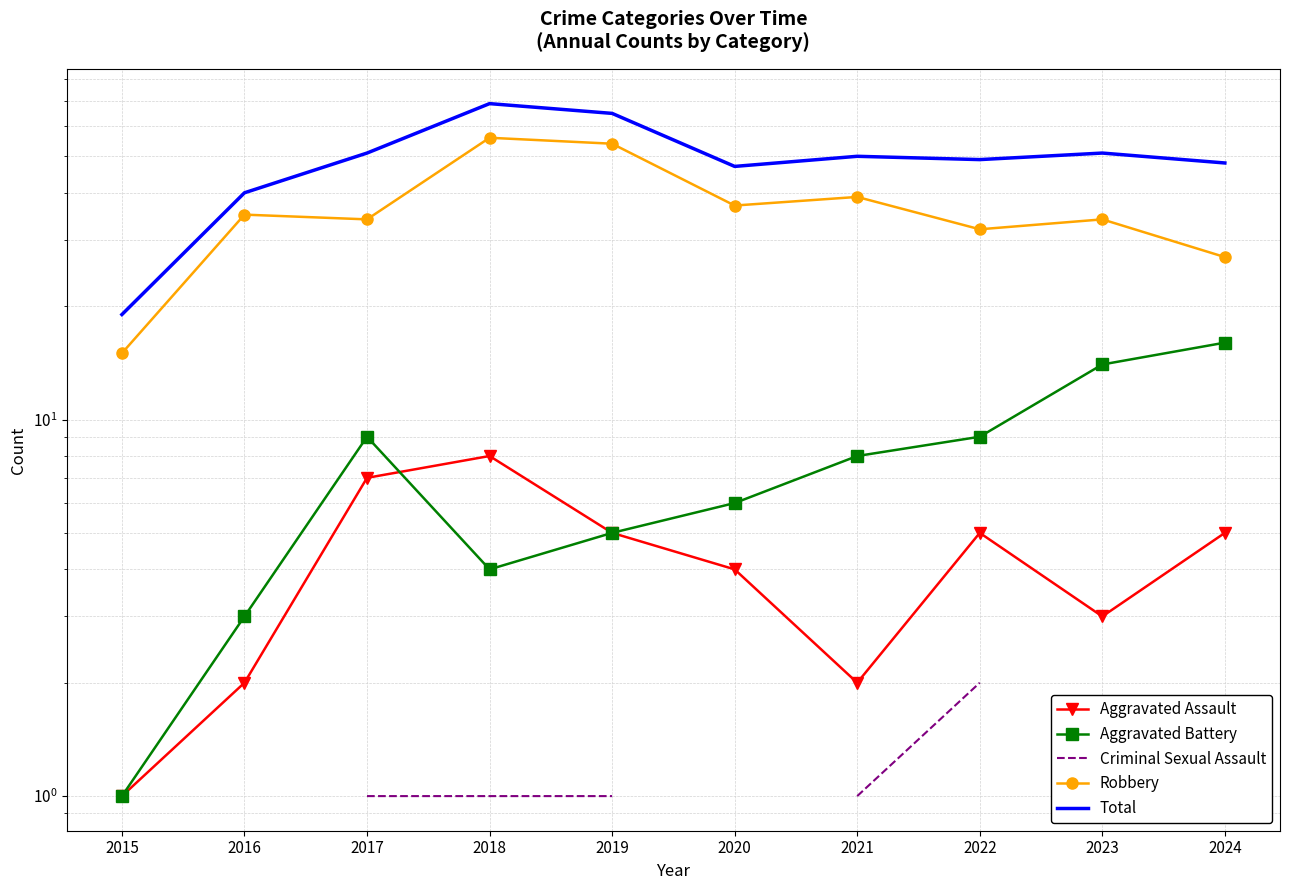

What is the maximum value for Aggravated Battery?

16.0